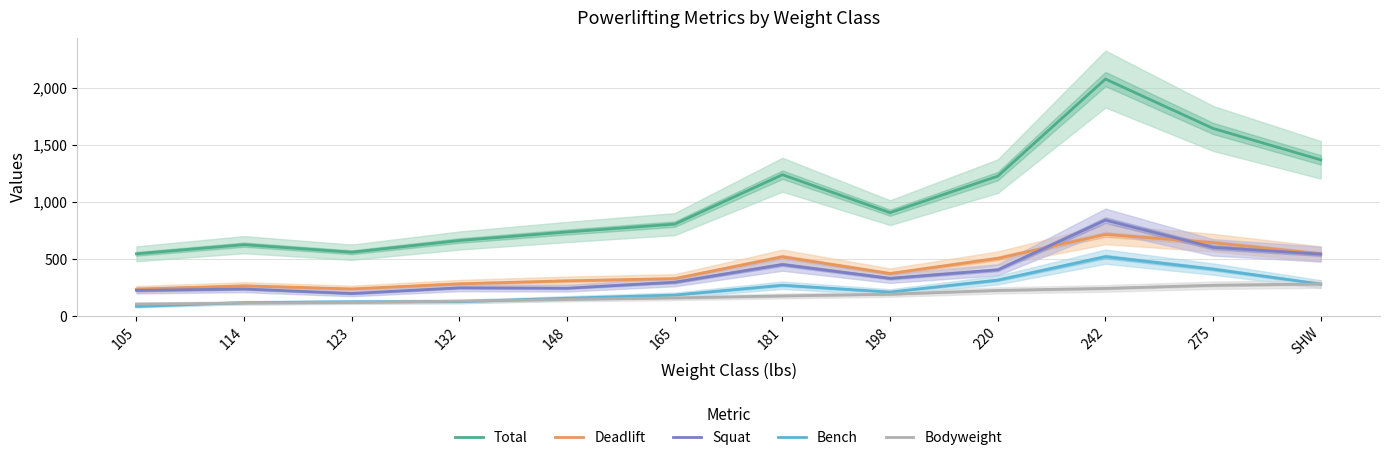

What is the total value across all series at 132?

1448.0